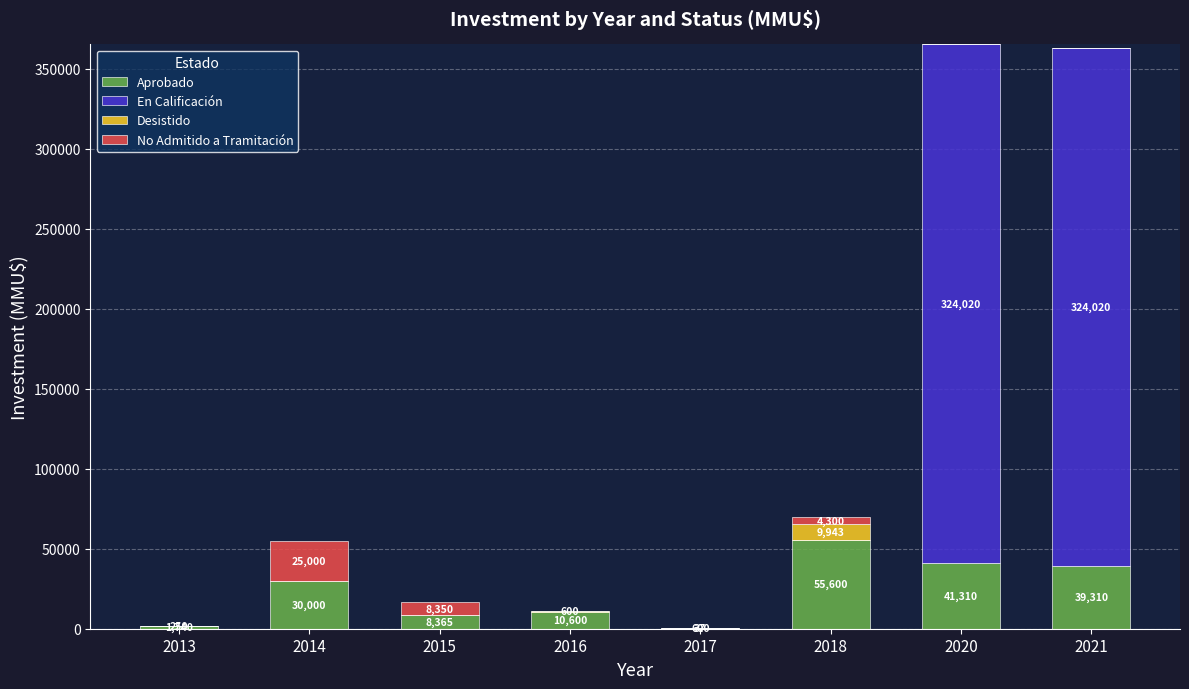

True or false: Aprobado has a value of 14581 at 2020.

False